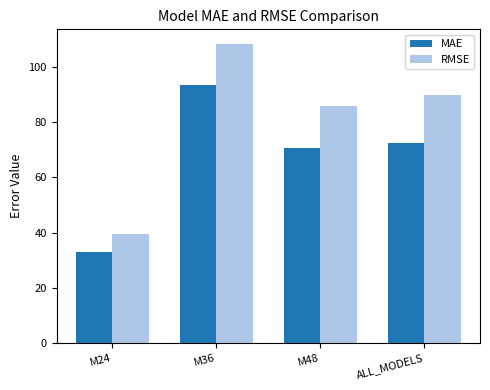

Which category has the highest value in the RMSE series?

M36